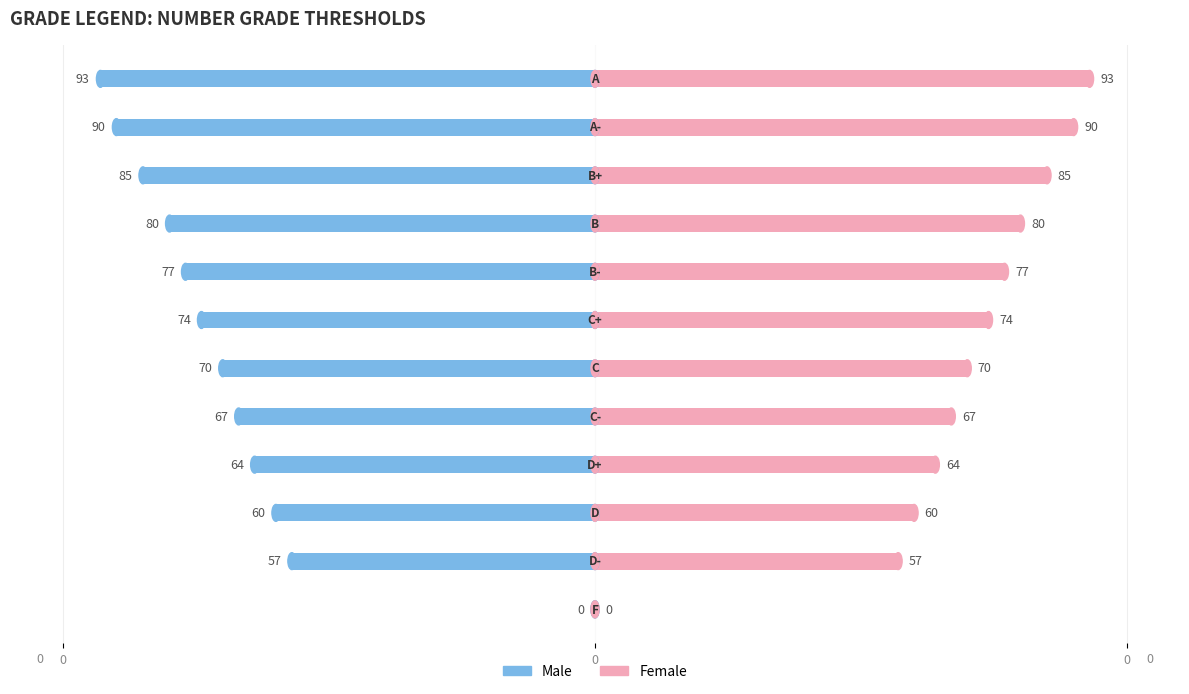

What is the sum of the Male values at 9 and 8?

-165